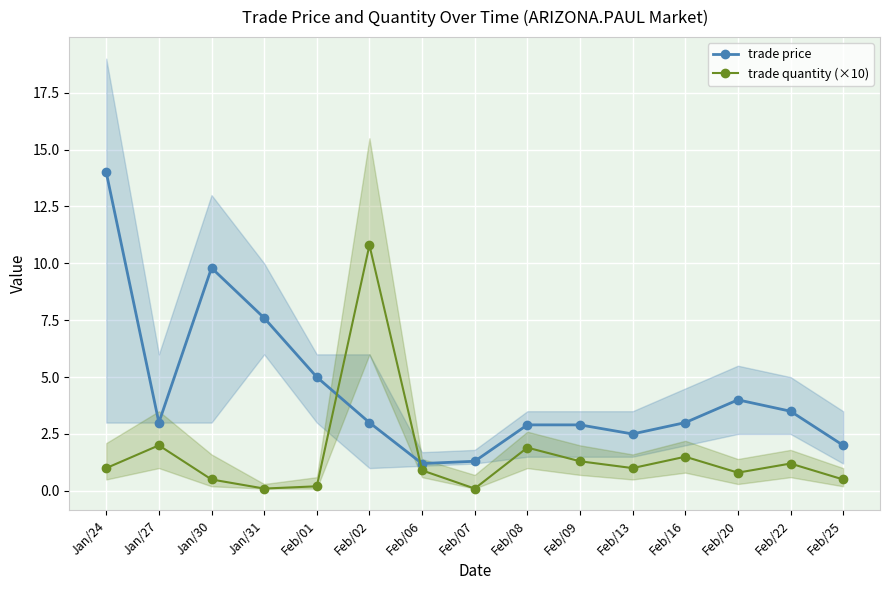

Between which two adjacent categories do trade quantity (×10) and trade price first intersect?

Feb/01 and Feb/02